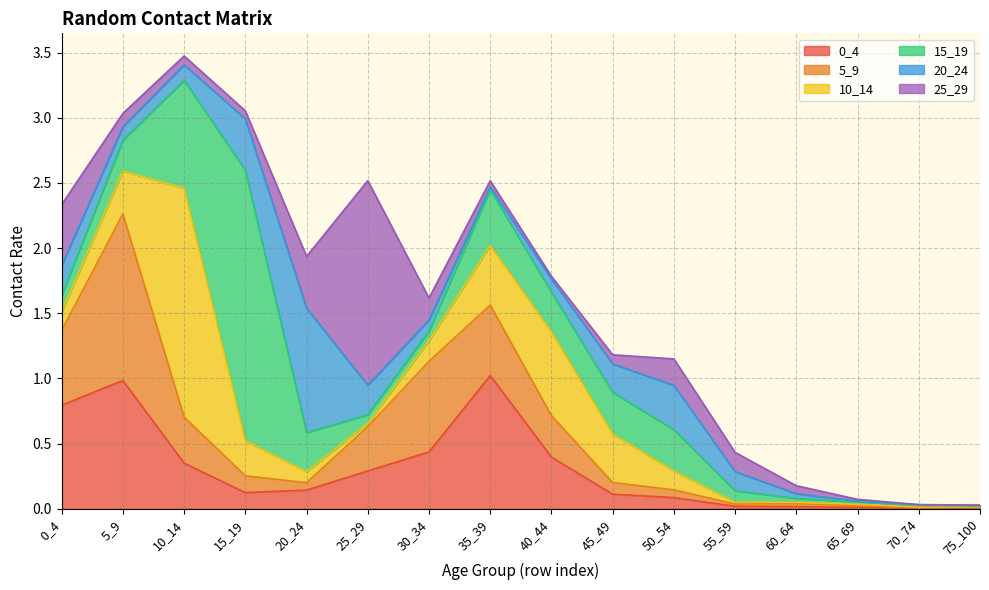

How many times do 20_24 and 25_29 cross each other?

5